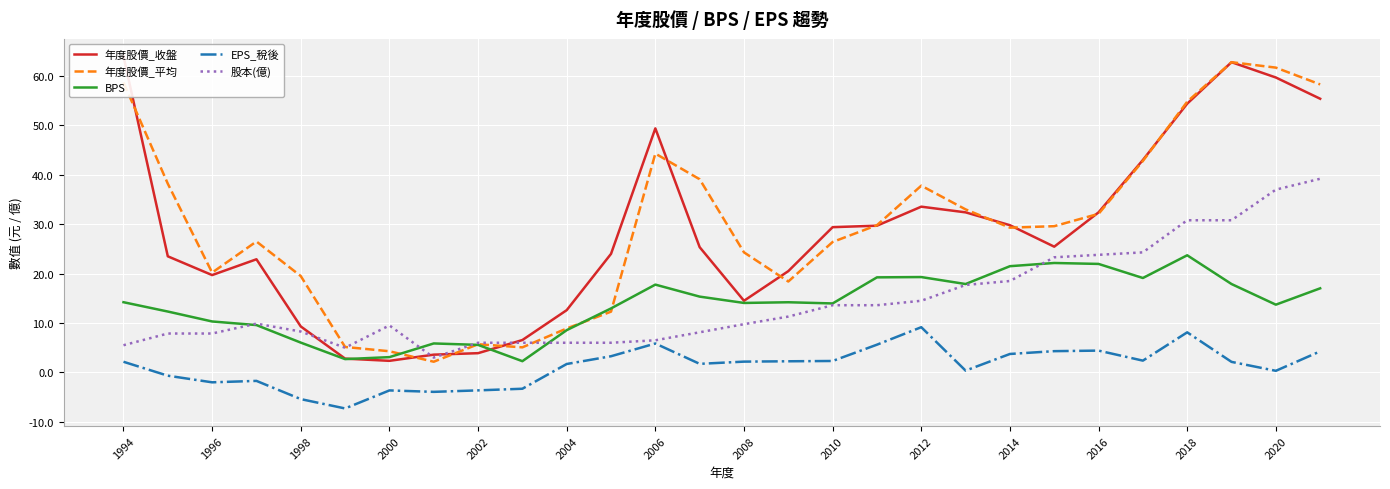

Which series has the largest total across all categories?

年度股價_平均